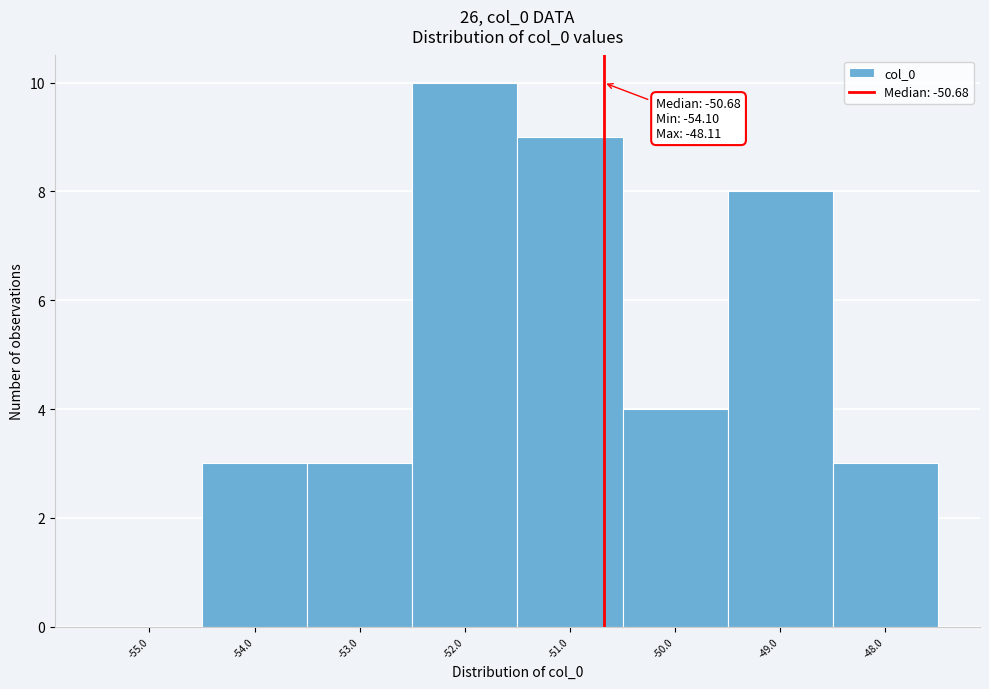

Which range on the x-axis has the tallest bar?

-52.5 to -51.5